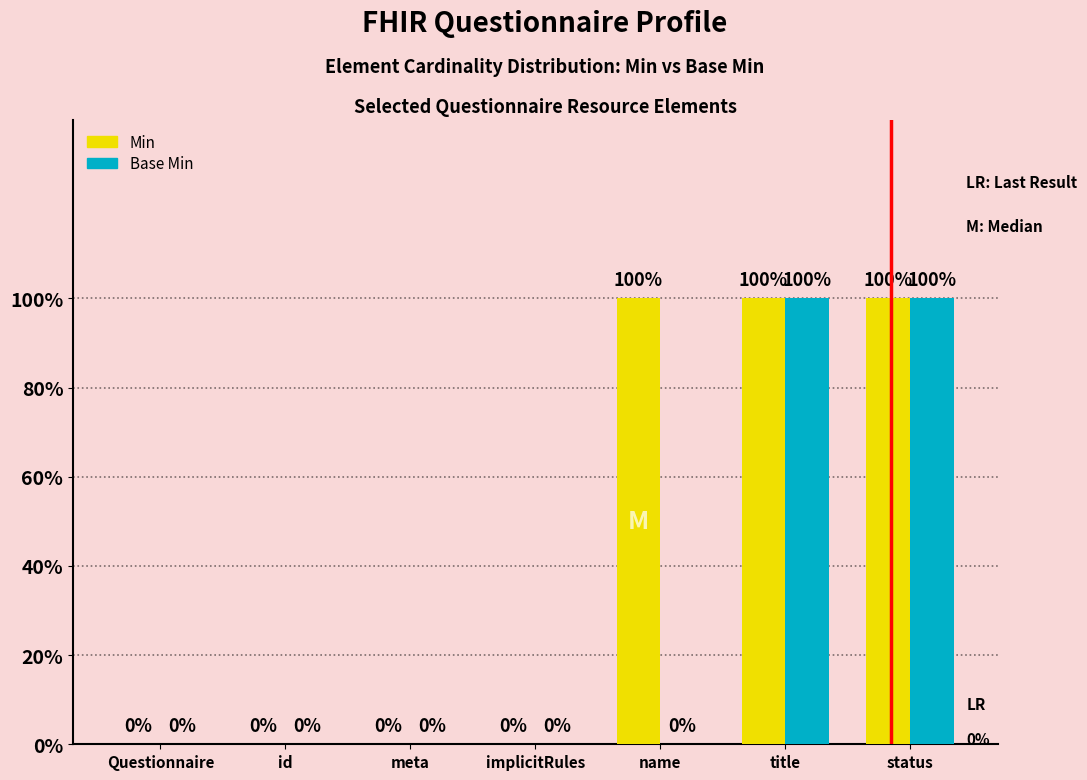

What is the maximum value for Min?

1